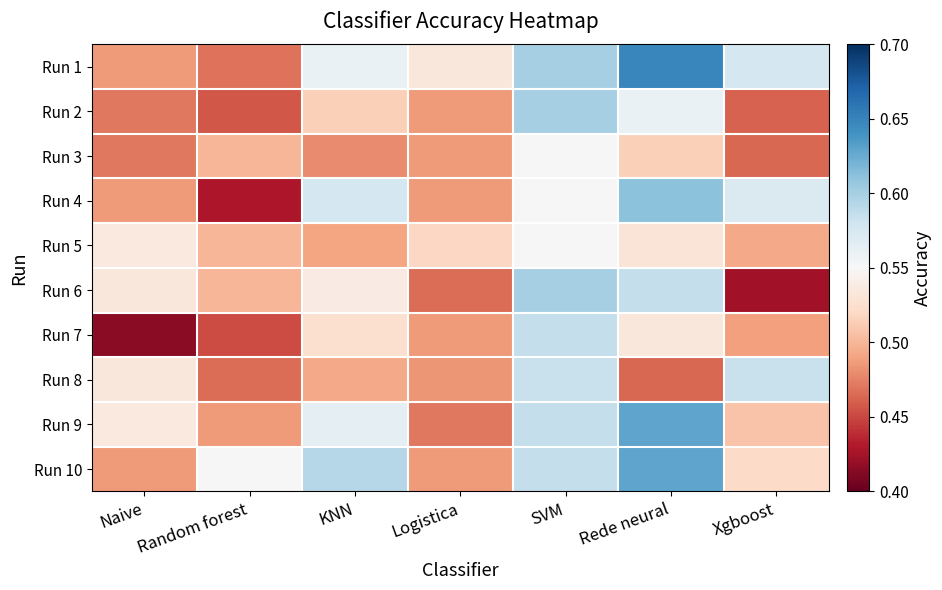

What is the spread (max minus min) of values at Rede neural?

0.2